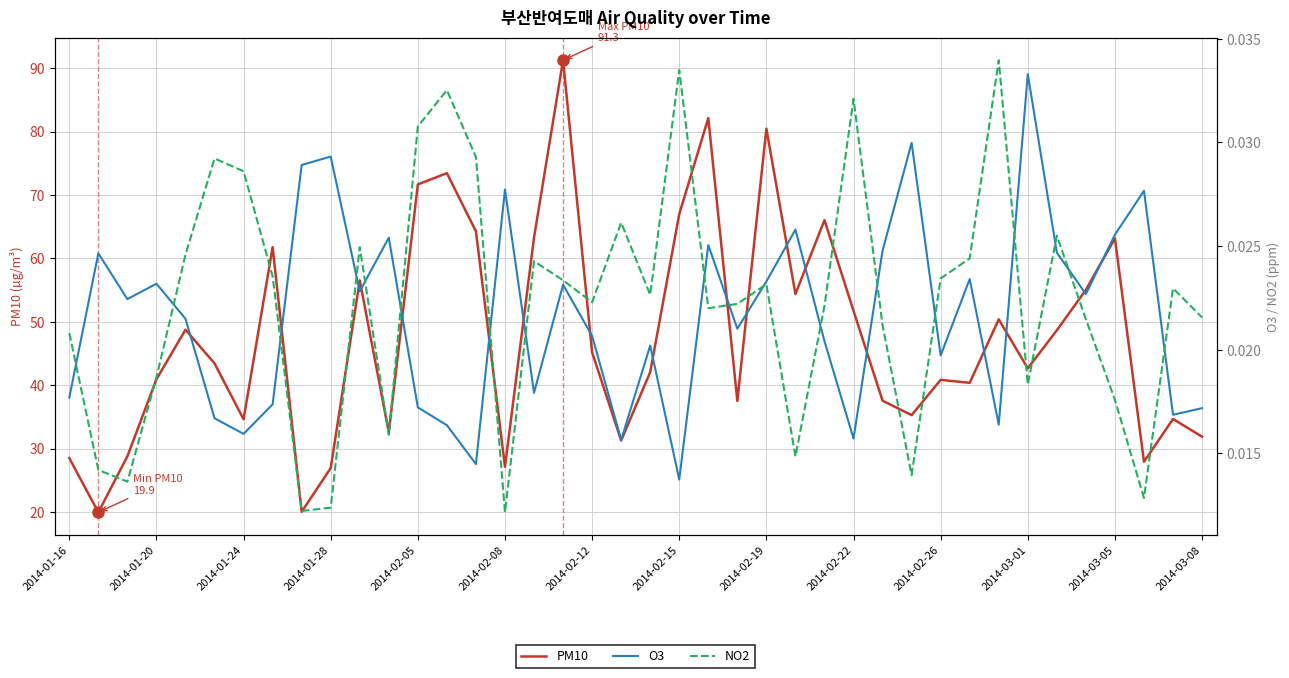

The value of PM10 at 2014-02-15 is 67.0. True or false?

True